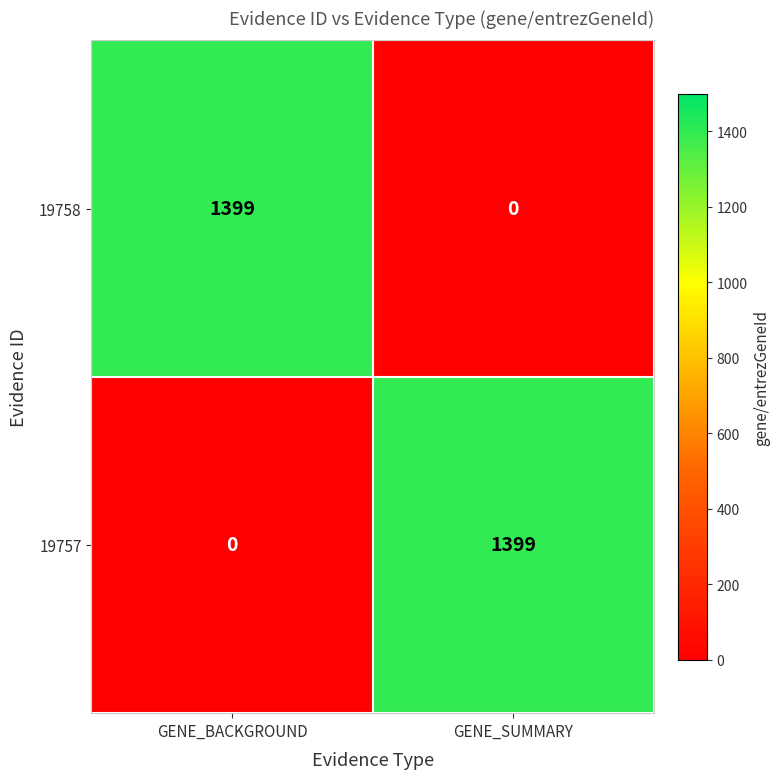

Rank the series at GENE_BACKGROUND from highest to lowest value.

19758, 19757